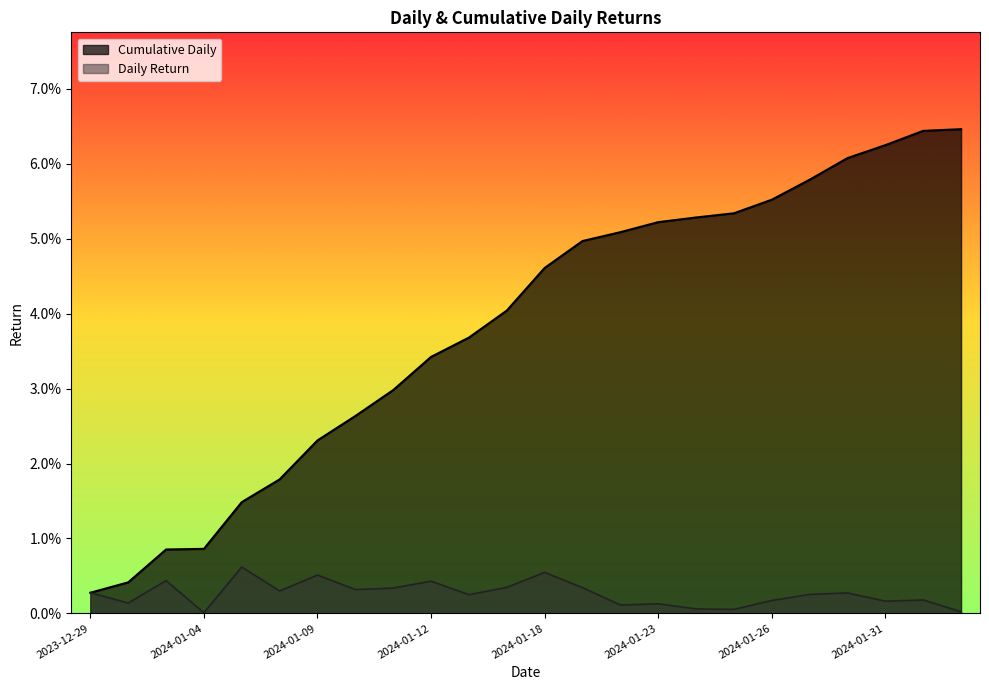

At which label does Daily Return reach its minimum?

2024-01-04